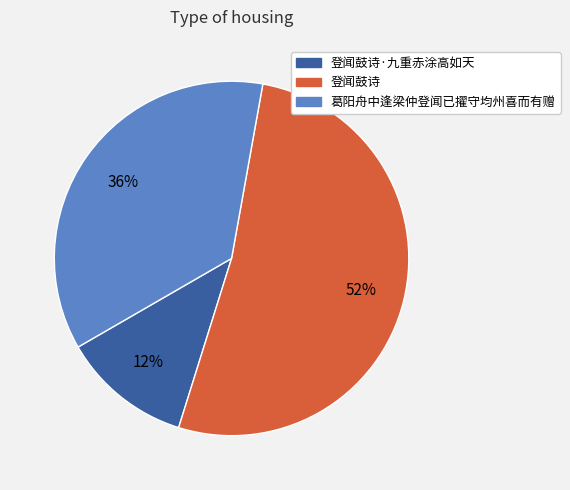

Is it true that 登闻鼓诗 is 52% of the pie?

True